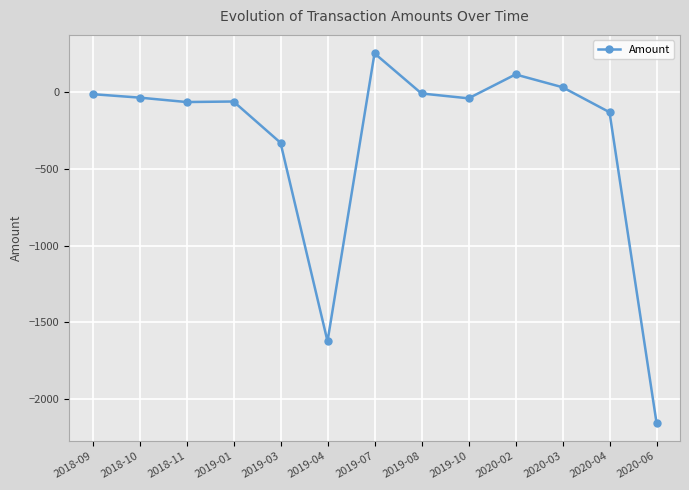

True or false: there are more than 1 points higher than both neighbors.

True